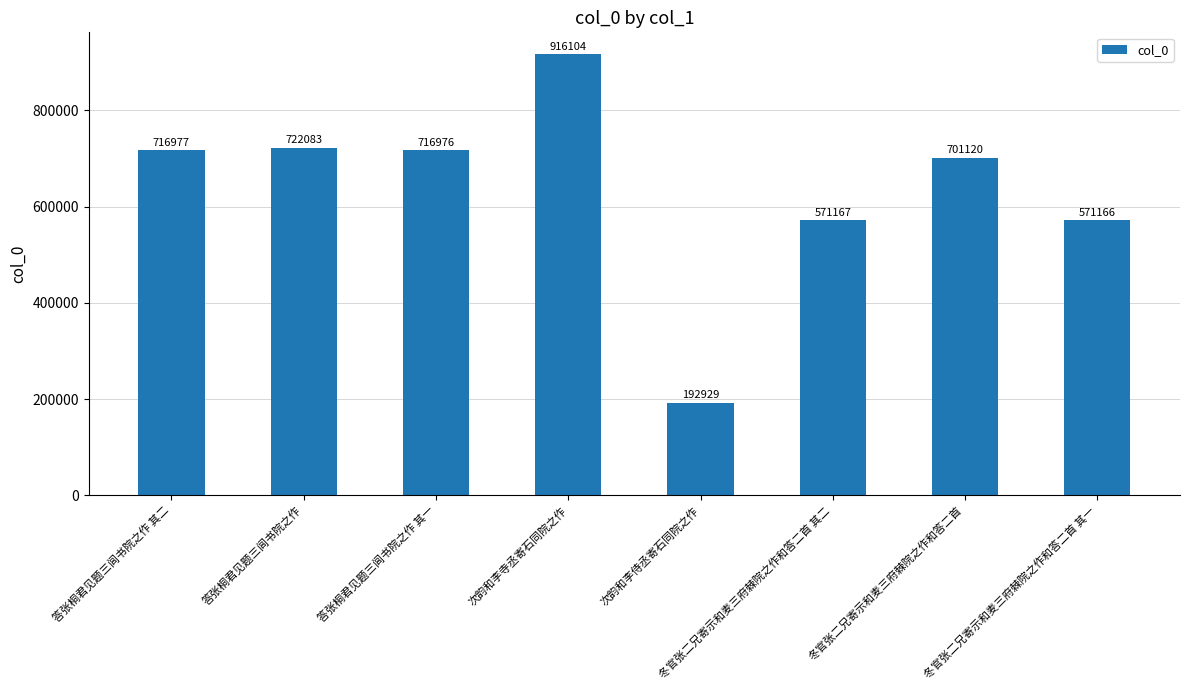

What is the label of the 6th bar from the right?

答张桐君见题三闾书院之作 其一